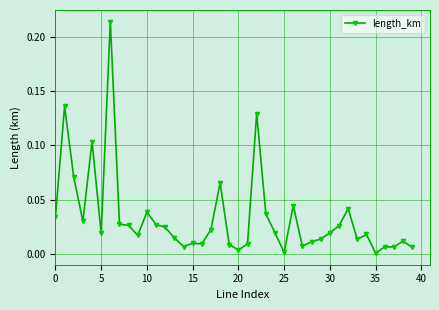

What is the sum of all values?

1.3